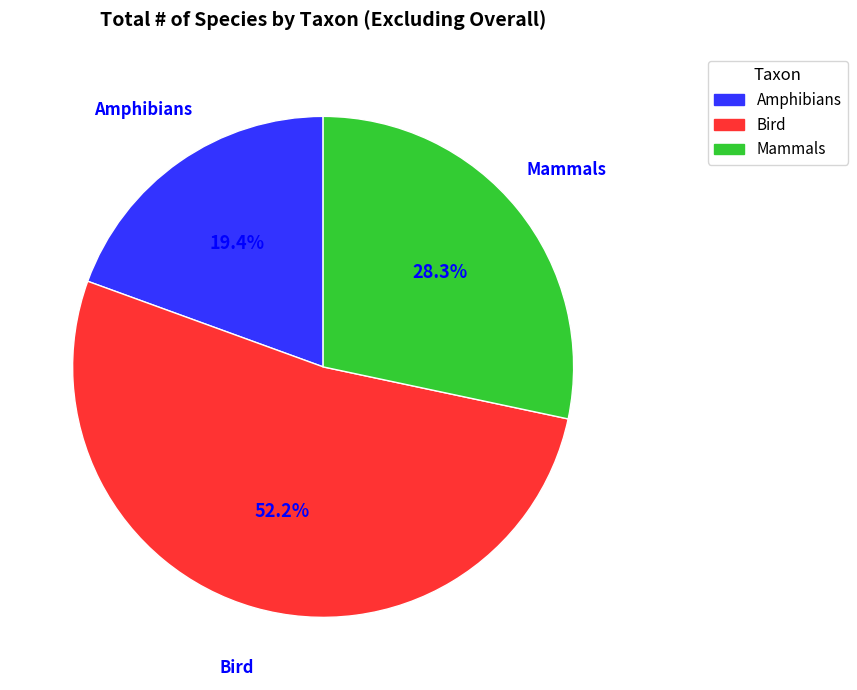

Rank the categories by value from highest to lowest.

Bird, Mammals, Amphibians